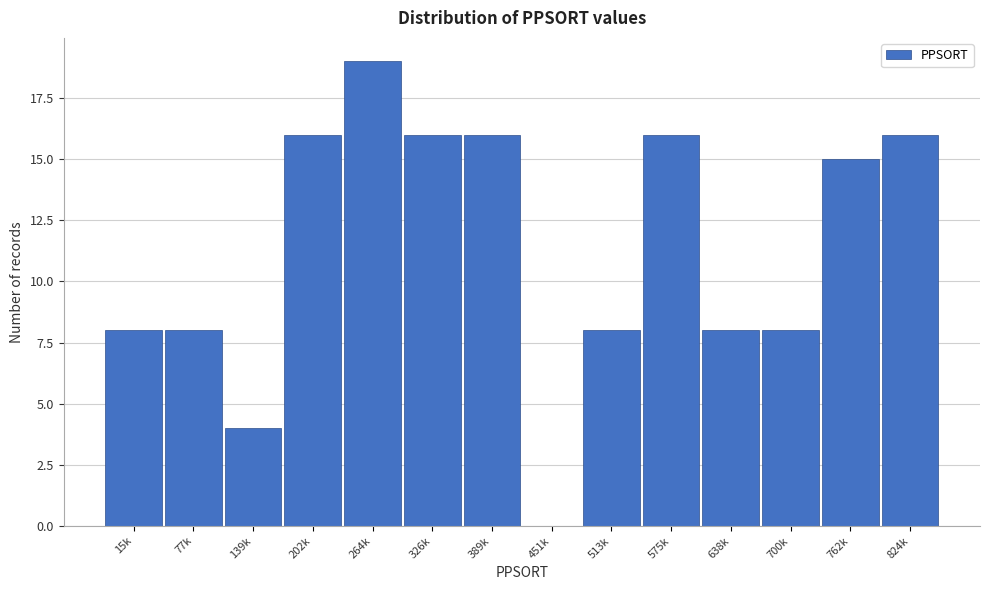

Reading left to right, what are all the values shown in this chart?

15k=8	77k=8	139k=4	202k=16	264k=19	326k=16	389k=16	451k=0	513k=8	575k=16	638k=8	700k=8	762k=15	824k=16